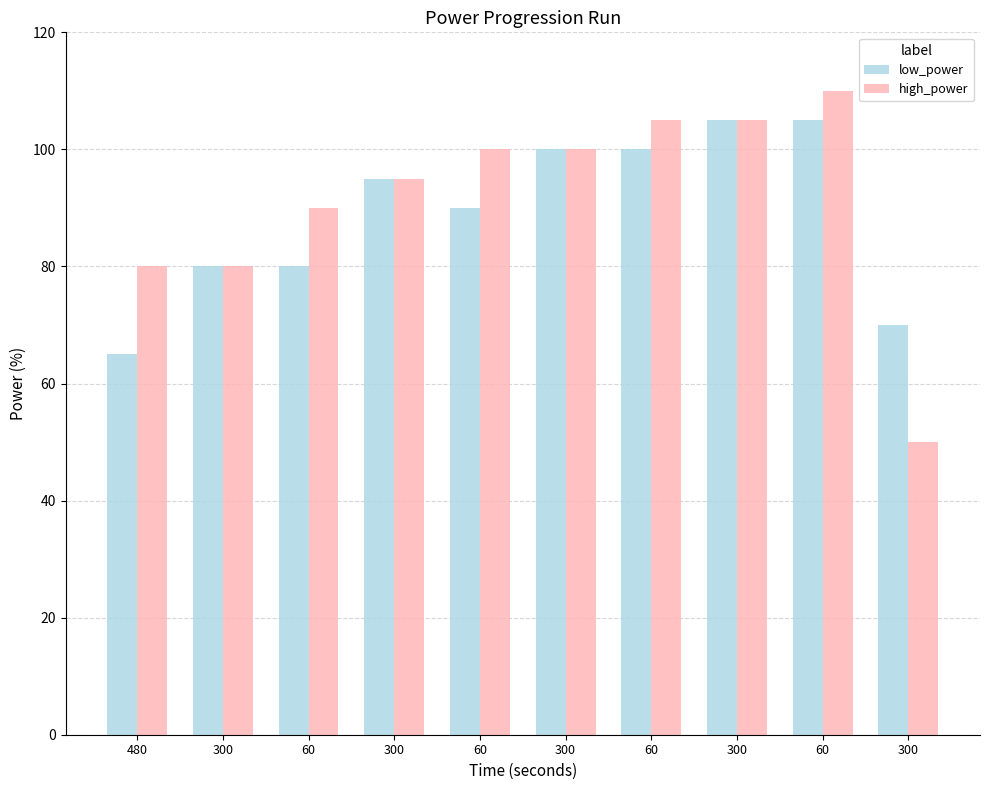

What is the maximum value for low_power?

105